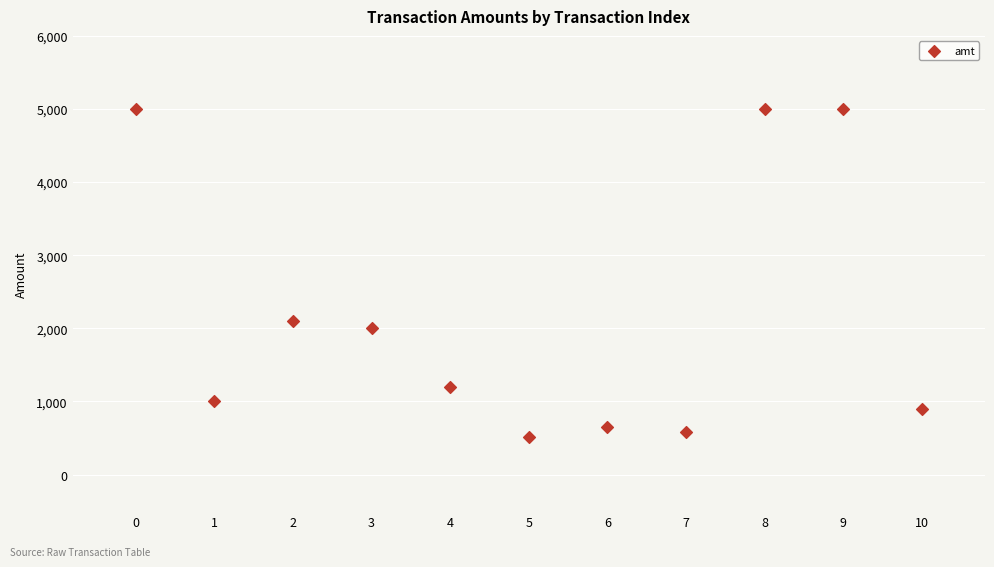

What is the range of Y values (max minus min)?

4483